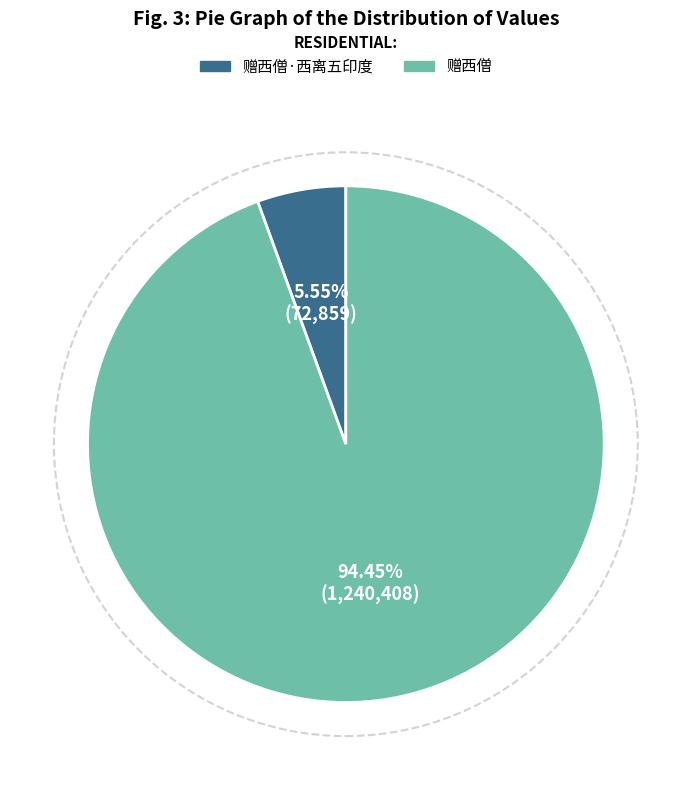

How many segments does this pie chart have?

2